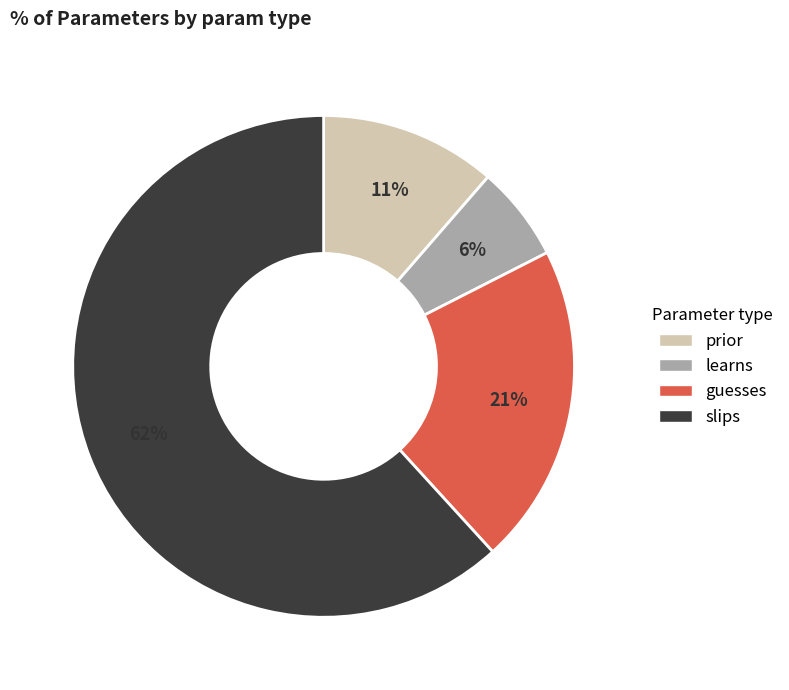

To the nearest percent, what is the average slice percentage?

25%